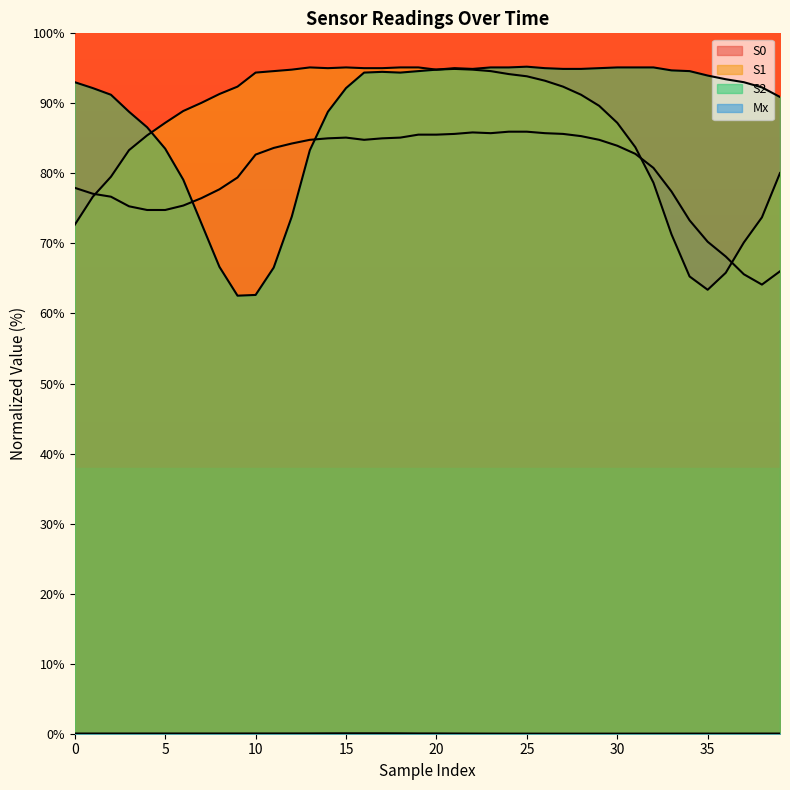

How many intersections are there between S2 and S0?

2